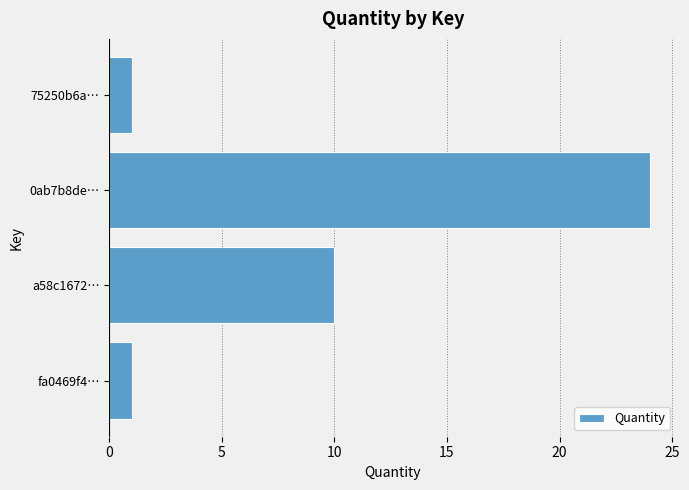

The chart shows a value of 1 at fa0469f4…. True or false?

True